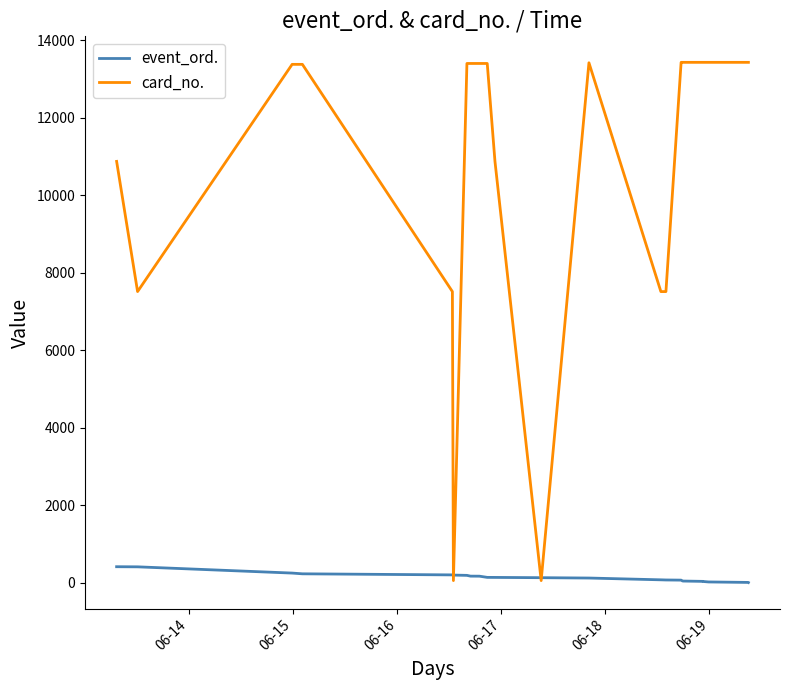

True or false: card_no. has more than 0 interior local peaks.

True